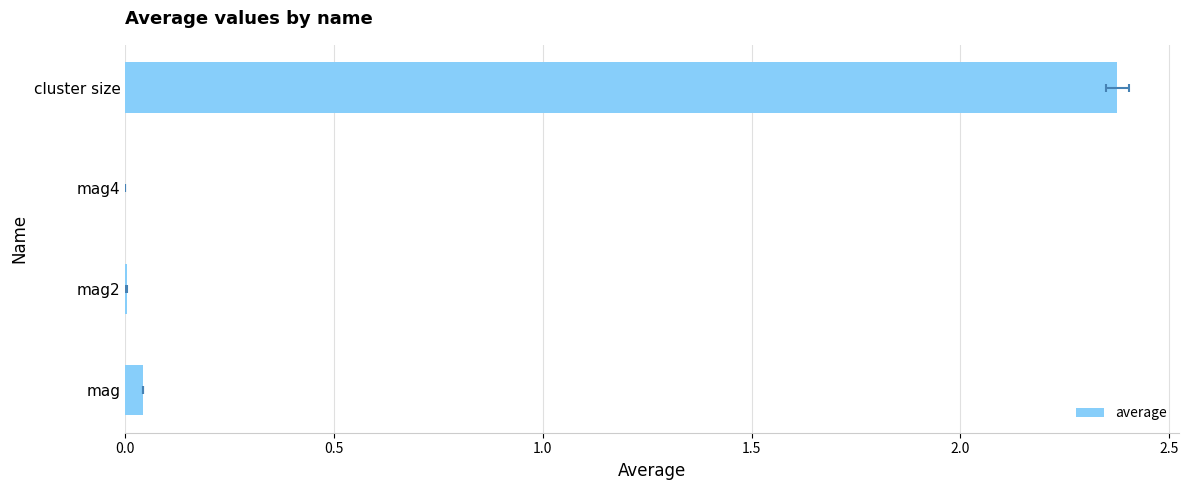

Does the chart contain stacked bars?

No